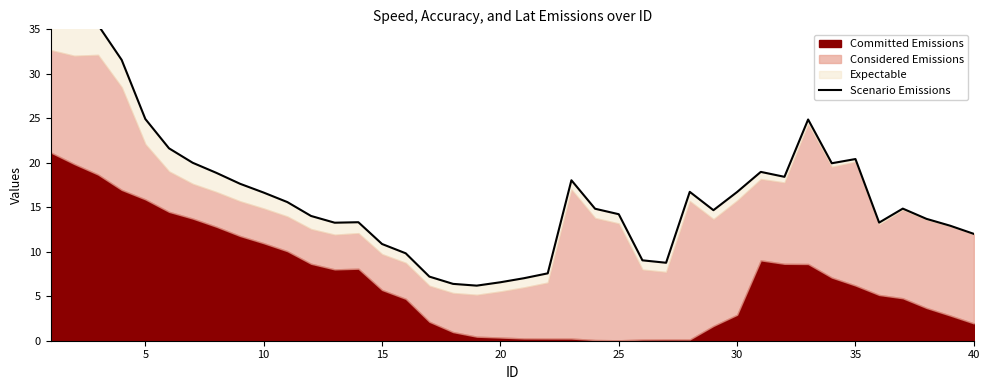

Reading left to right, what are all the values shown in this chart?

36.7	35.7	35.5	31.6	24.9	21.6	20.0	18.9	17.6	16.6	15.6	14.0	13.3	13.3	10.9	9.8	7.2	6.4	6.2	6.6	7.0	7.6	18.0	14.8	14.2	9.0	8.8	16.7	14.7	16.7	19.0	18.4	24.9	19.9	20.4	13.3	14.8	13.7	12.9	12.0